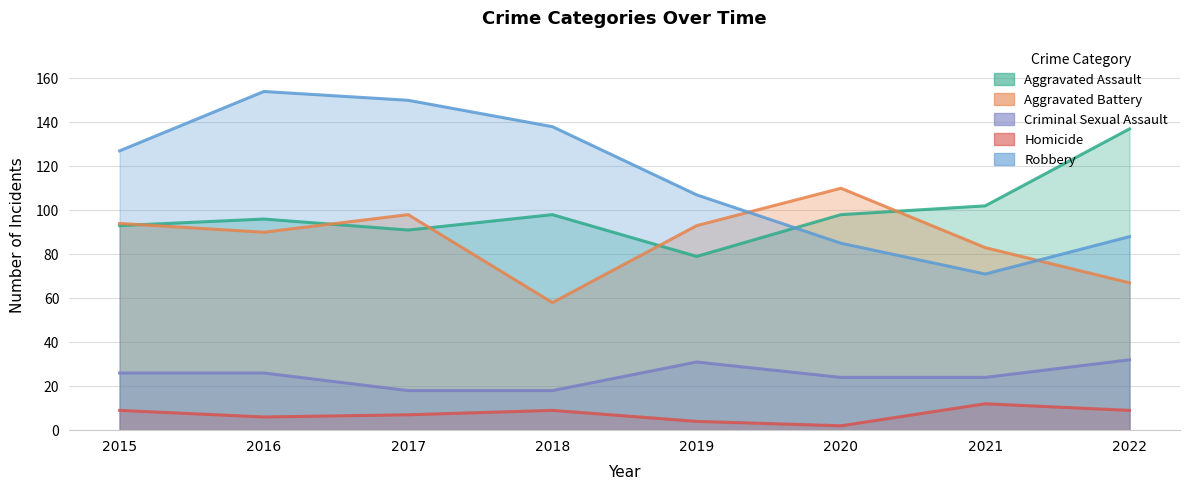

Does the chart have visible grid lines?

Yes